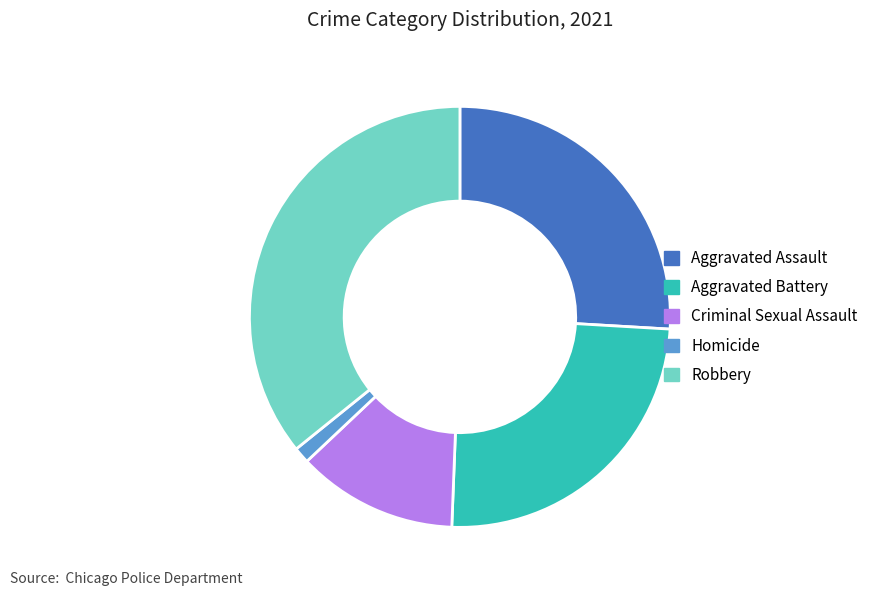

The Criminal Sexual Assault slice represents 1% of the pie. True or false?

False